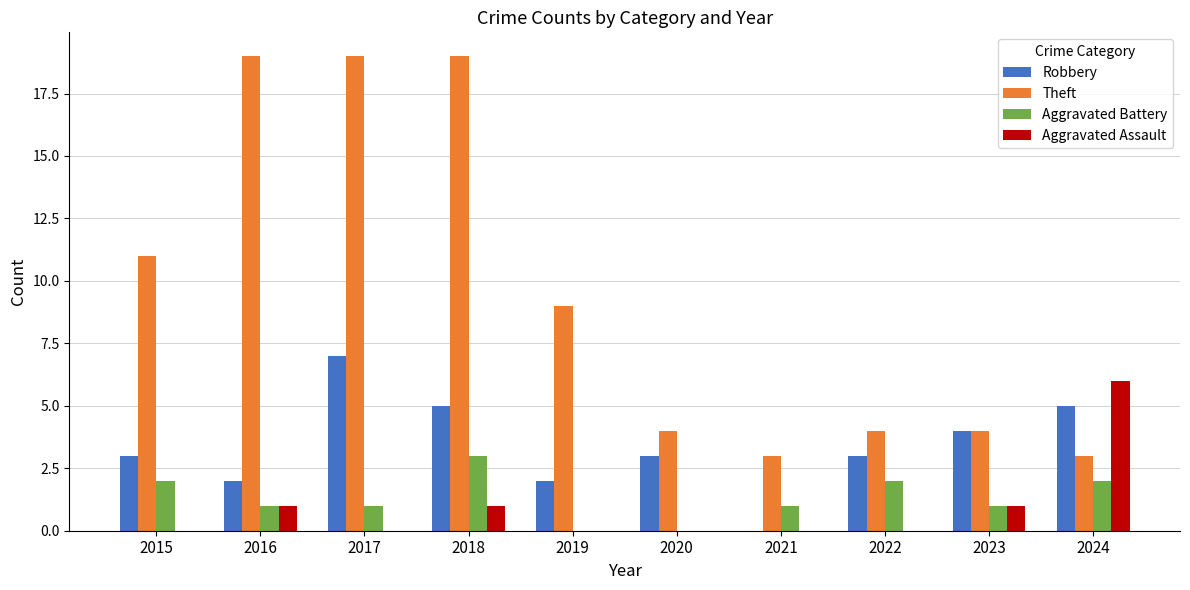

What is the total value across all series at 2023?

10